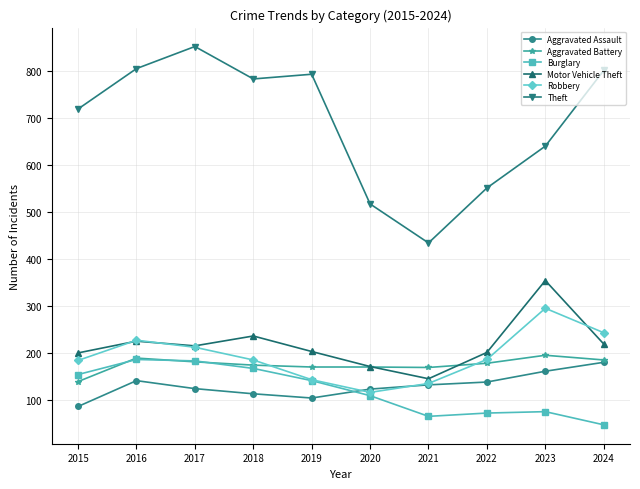

What is the value of the Aggravated Assault point at the 3rd from the left?

124